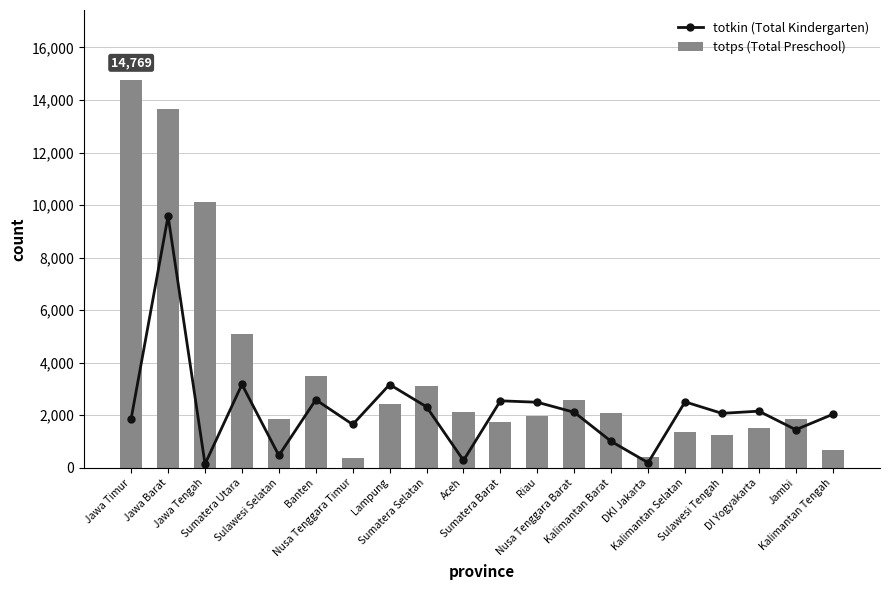

The value of totkin (Total Kindergarten) at Sumatera Utara is 3173. True or false?

True